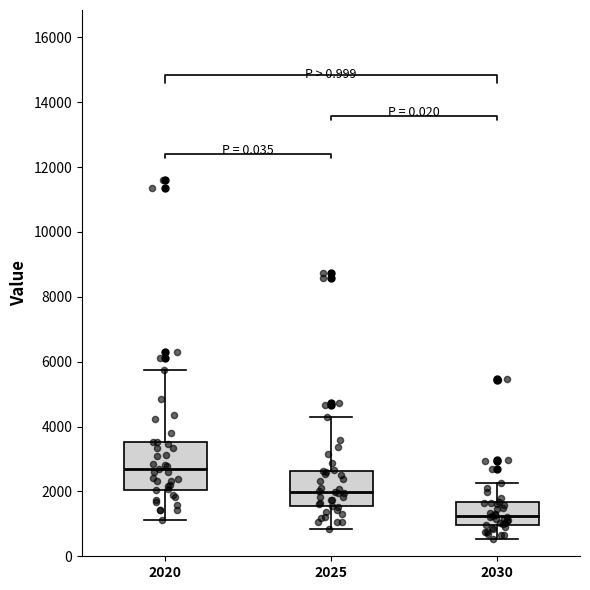

Which box's median line is the lowest?

2030